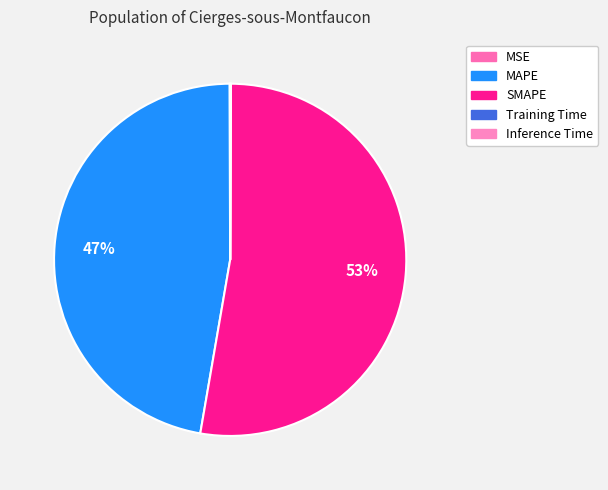

Is it true that Inference Time is 0% of the pie?

True